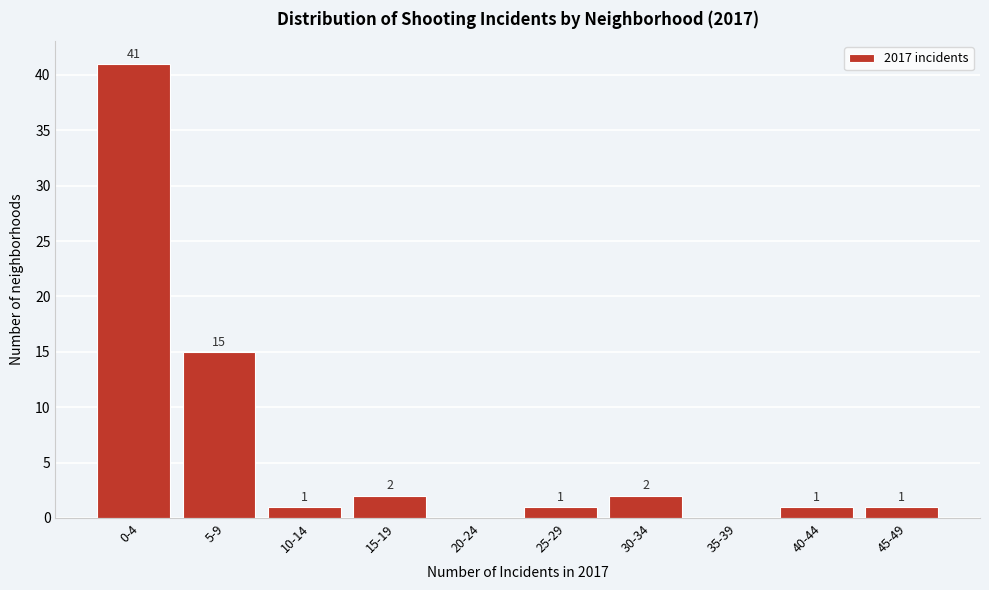

Reading left to right, transcribe all the data shown in this chart.

0-4=41	5-9=15	10-14=1	15-19=2	20-24=0	25-29=1	30-34=2	35-39=0	40-44=1	45-49=1